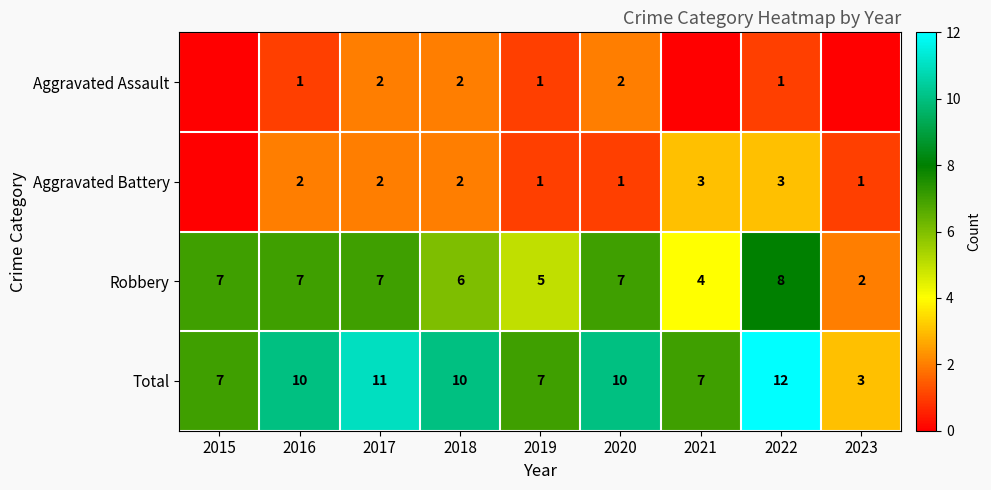

Which has a higher value, 2017 or 2016?

2017